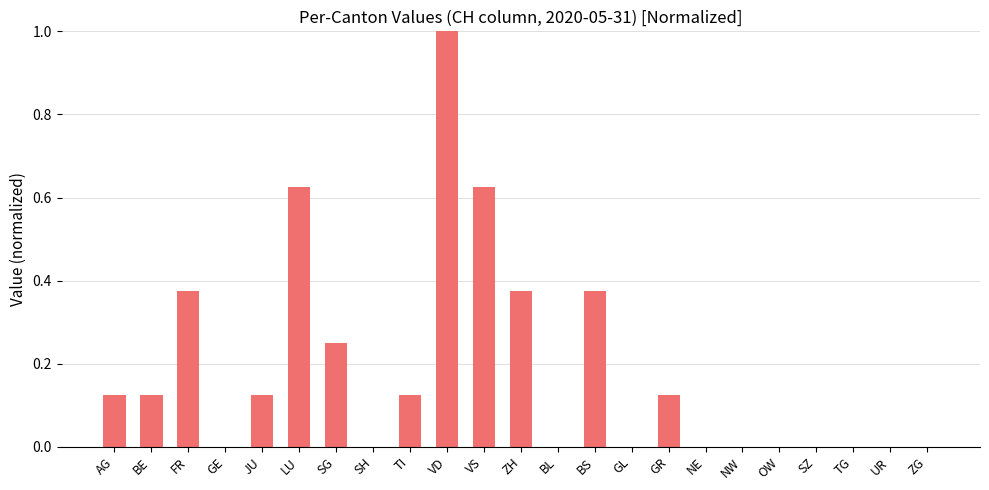

True or false: the data shows 0.2 at LU.

False